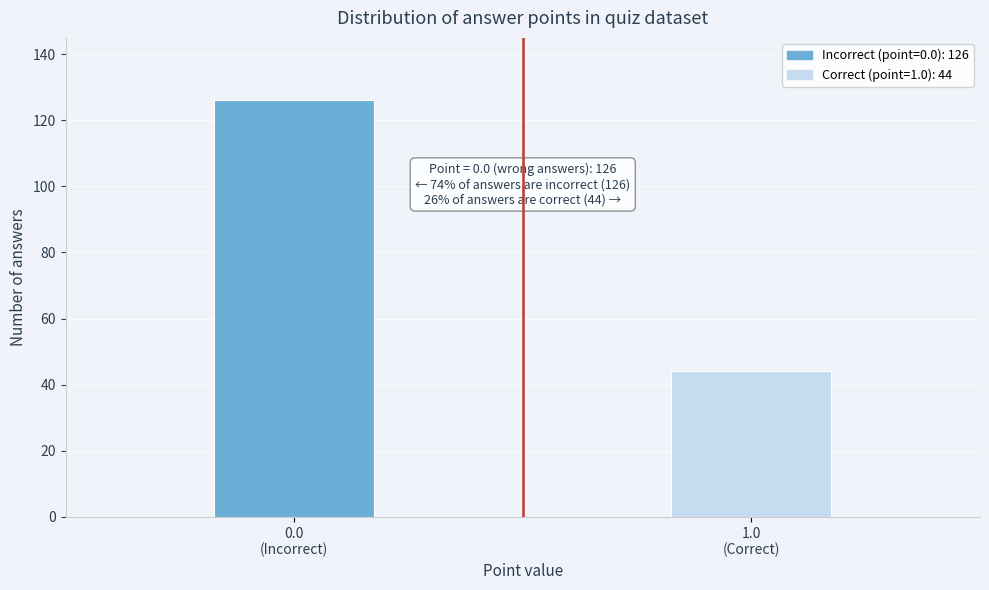

Reading left to right, what are all the values shown in this chart?

126	44